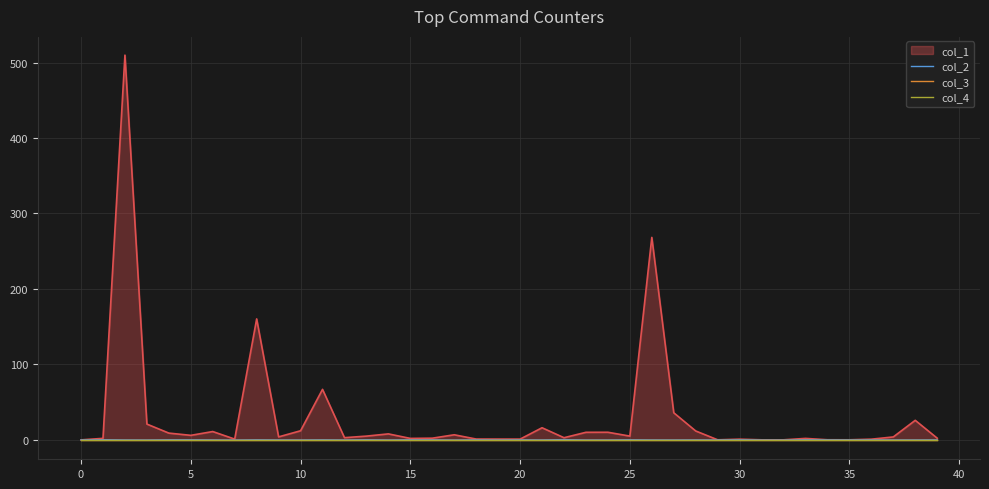

True or false: col_2 and col_4 intersect in this chart.

True